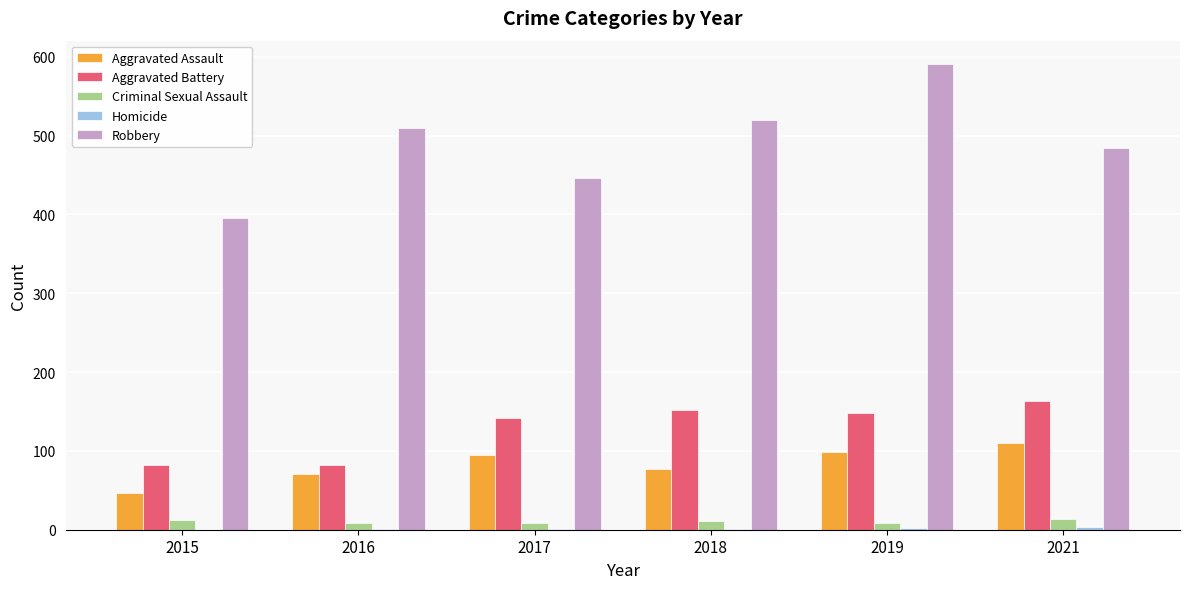

What is the sum of all Criminal Sexual Assault values?

61